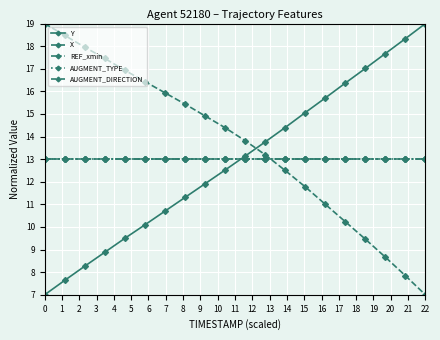

What is the smallest value displayed?

7.0